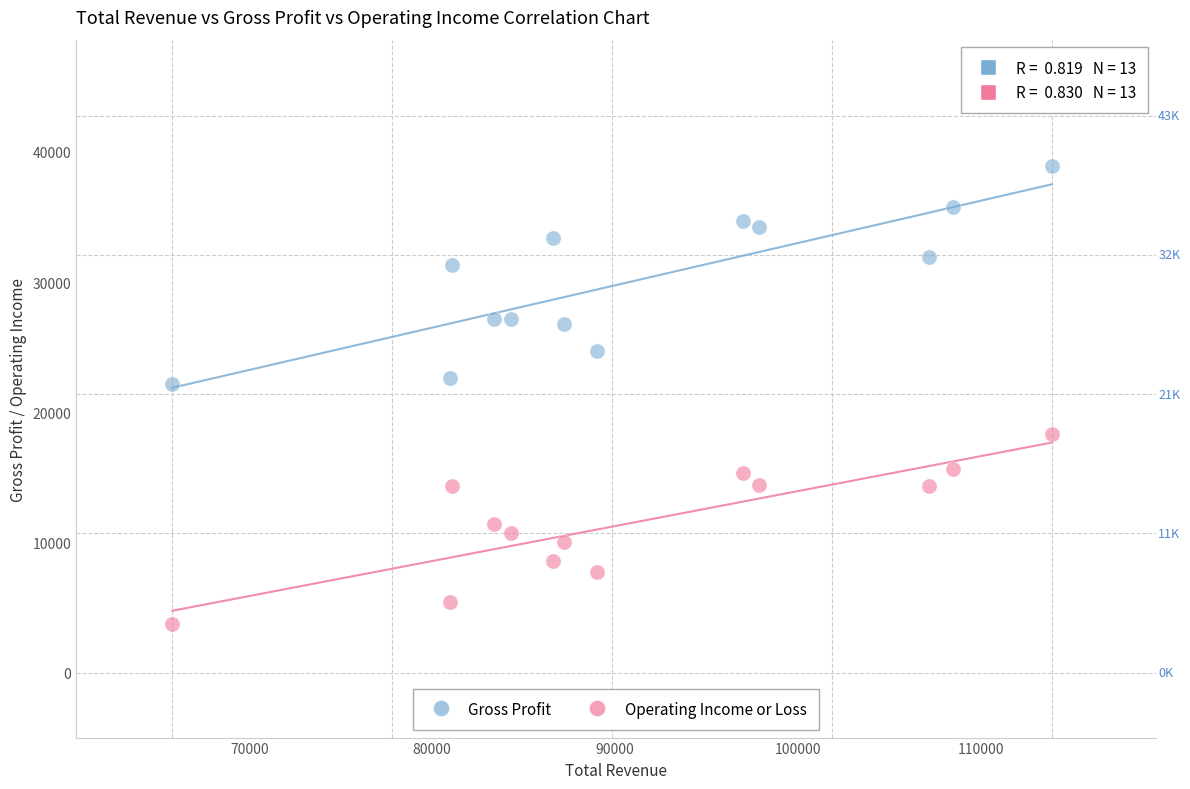

What are all the series names shown in the legend?

Gross Profit, Operating Income or Loss